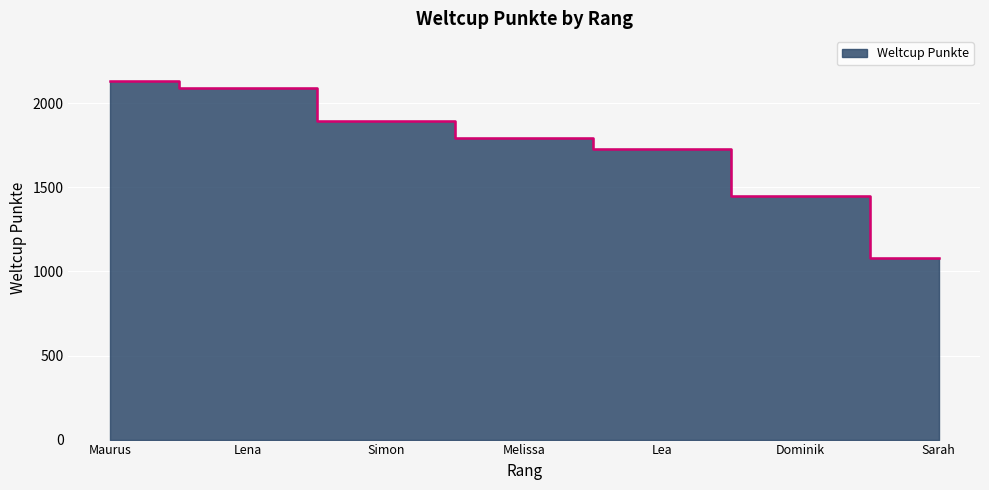

True or false: there are more than 2 points higher than both neighbors.

False